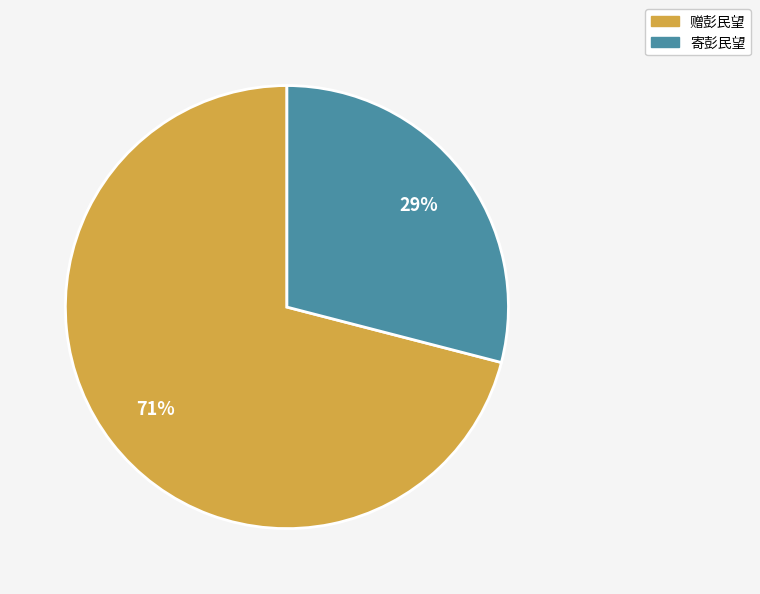

Which category has the smallest portion of the pie?

寄彭民望